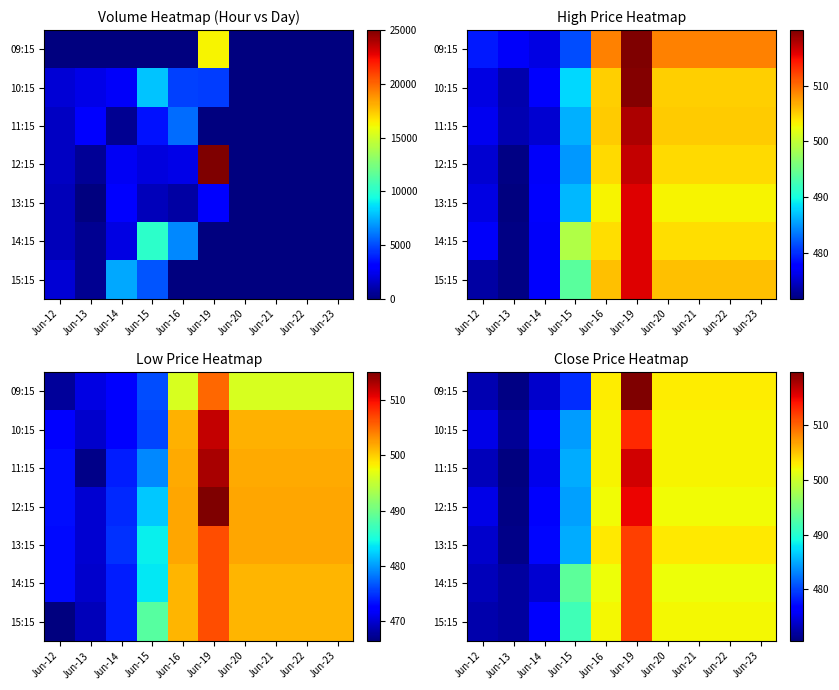

At how many categories does at least one series exceed 473?

9